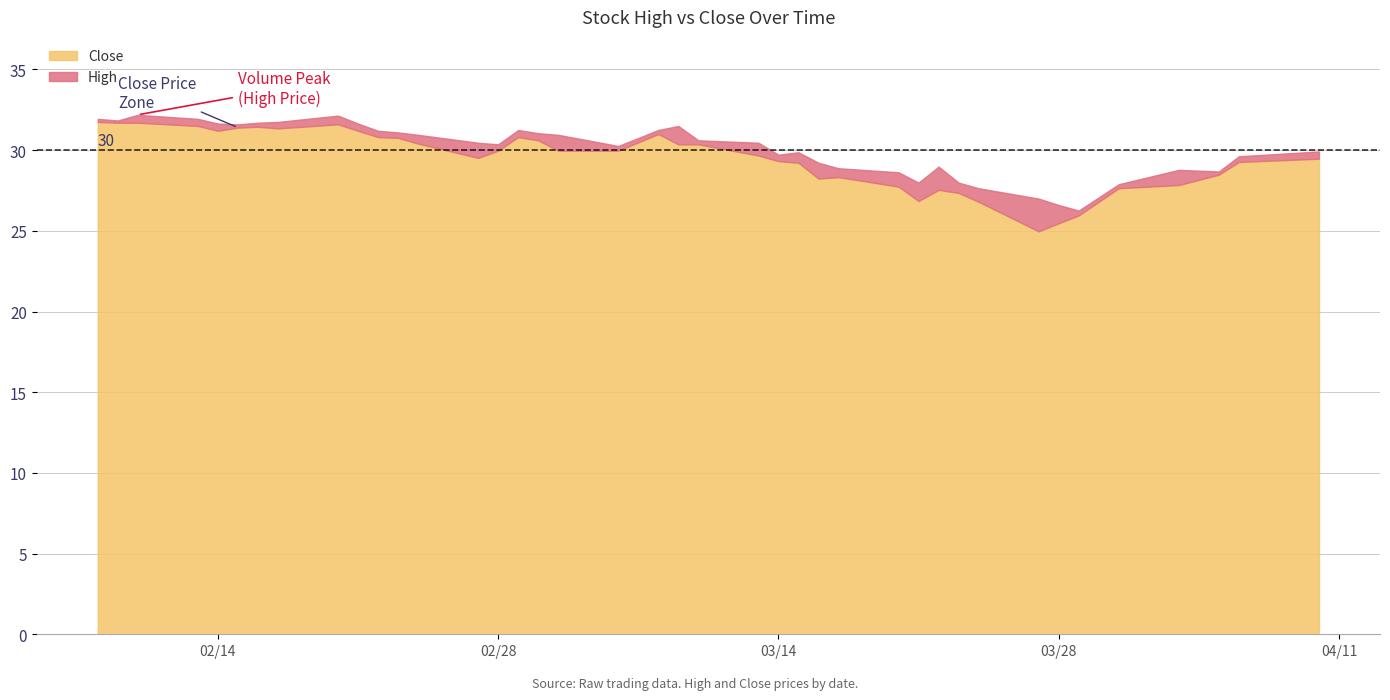

Is the value of High at 24 greater than the value of Close at 31?

Yes